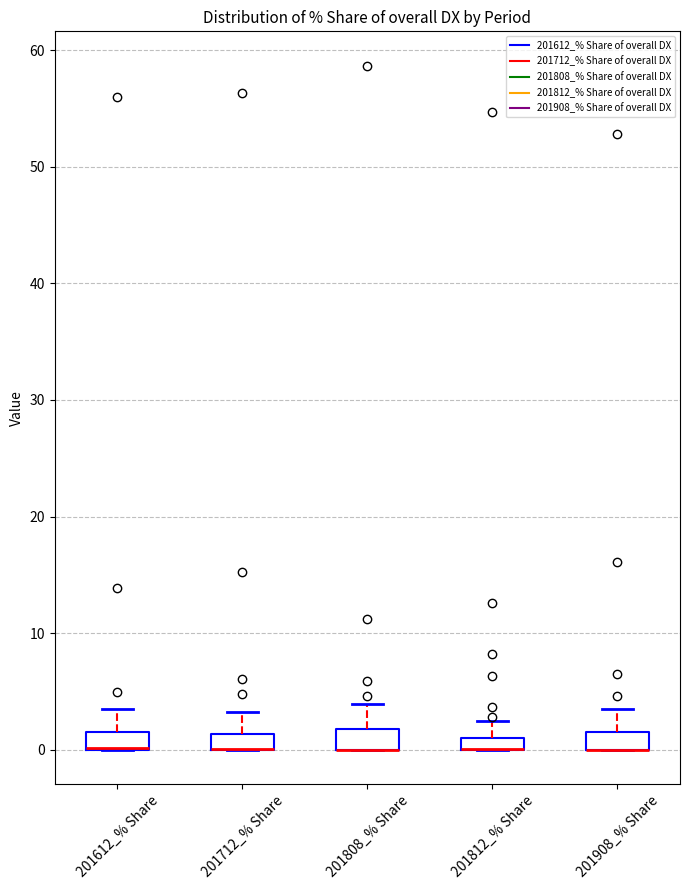

Where is the upper edge of the box for 201908_% Share on the y-axis? The values are not printed on the chart, so give them approximately, as read against the axis.

2